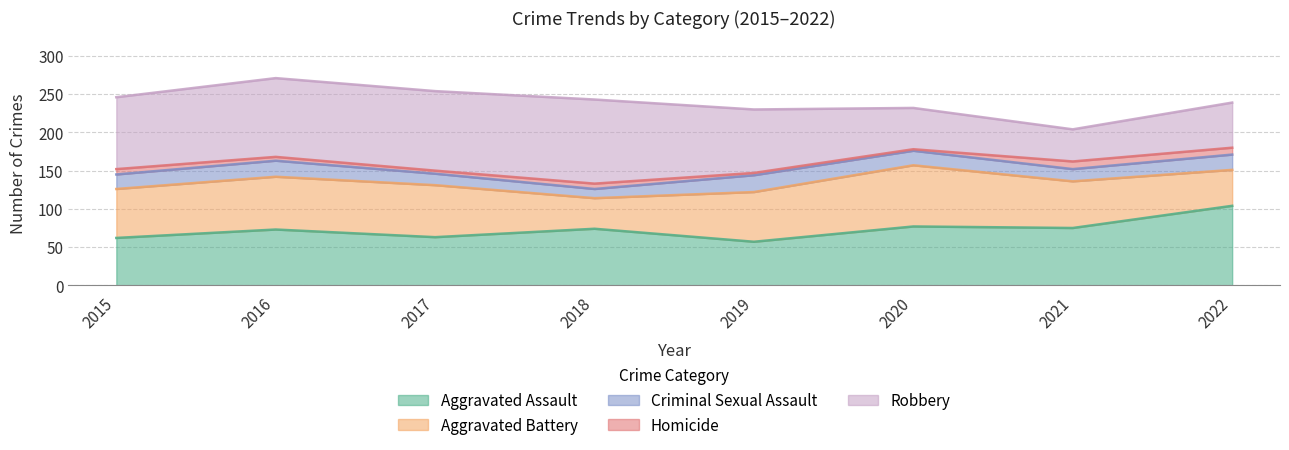

True or false: Criminal Sexual Assault and Homicide intersect in this chart.

False